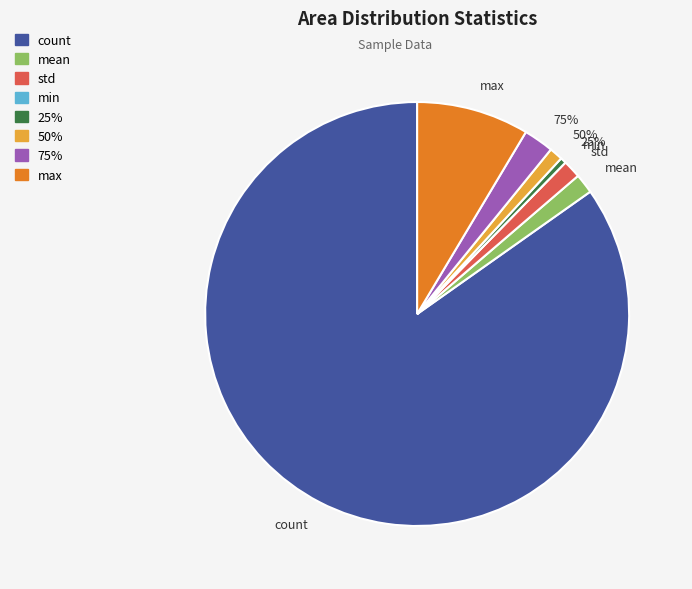

What percentage do 25% and std together represent?

1.8%